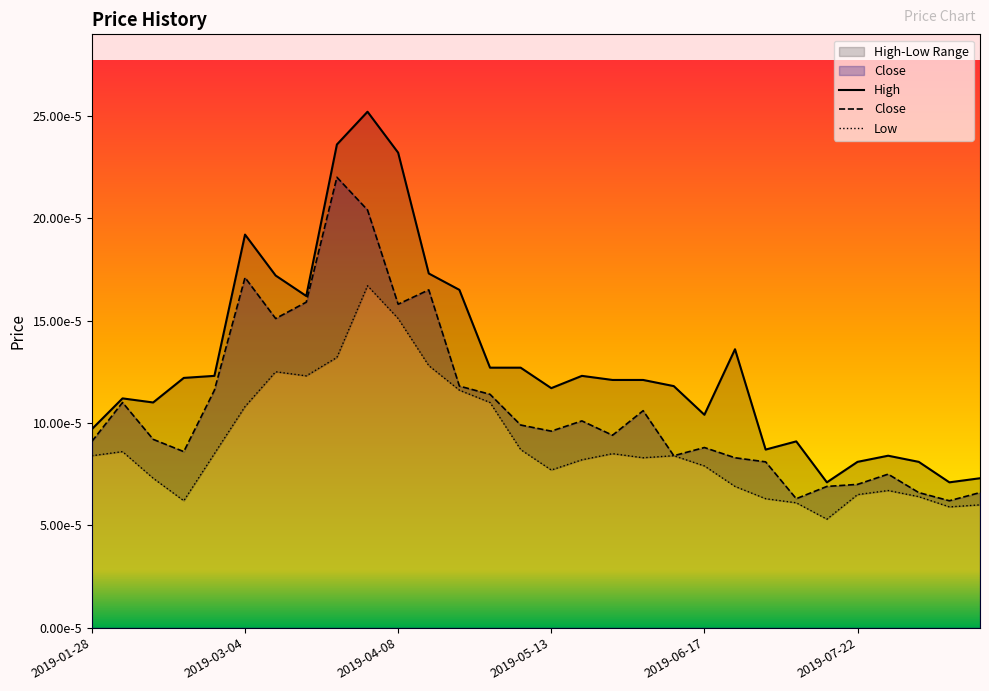

How many Close values are between 0 and 1?

30